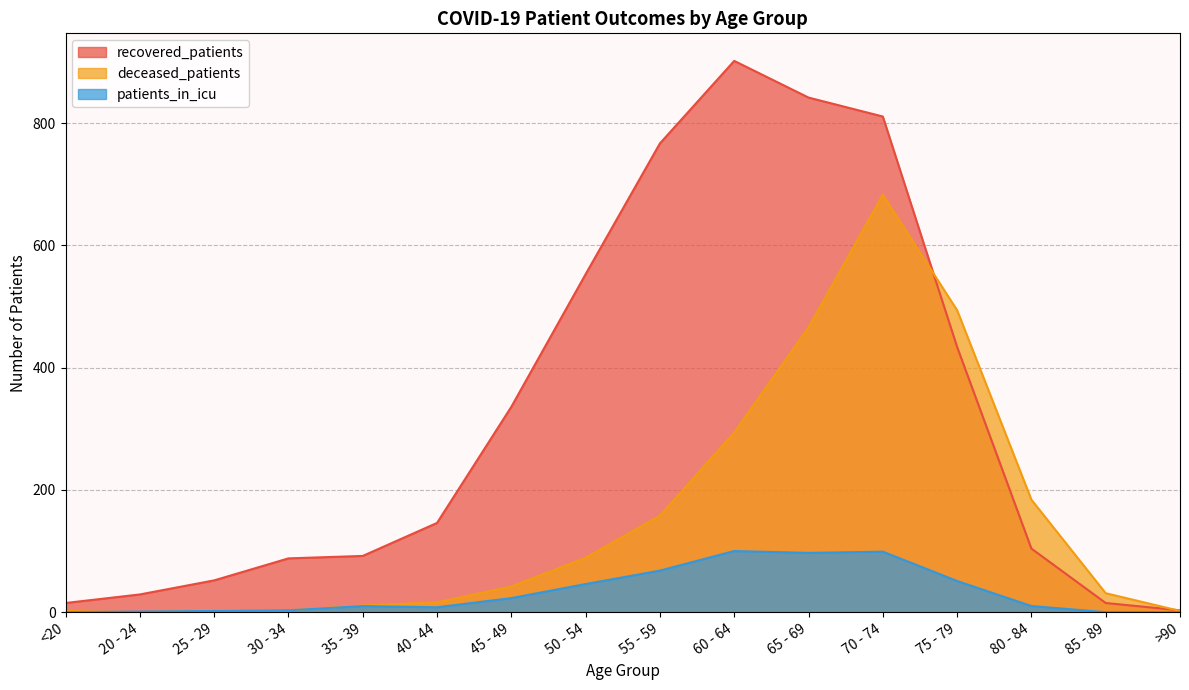

How many series are shown in this chart?

3